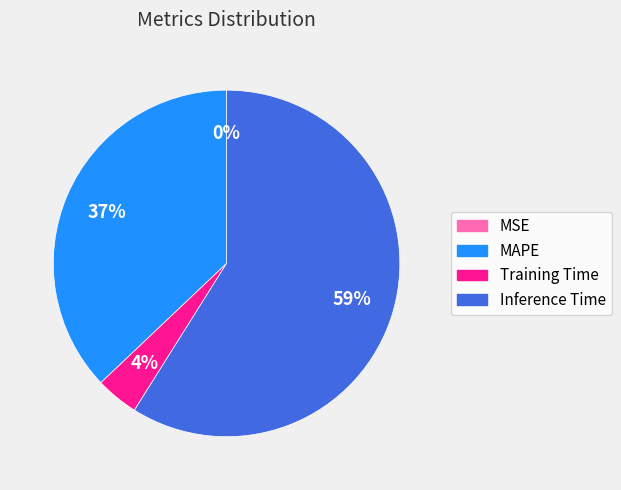

To the nearest percent, what is the difference between the largest and smallest slice percentages?

59%